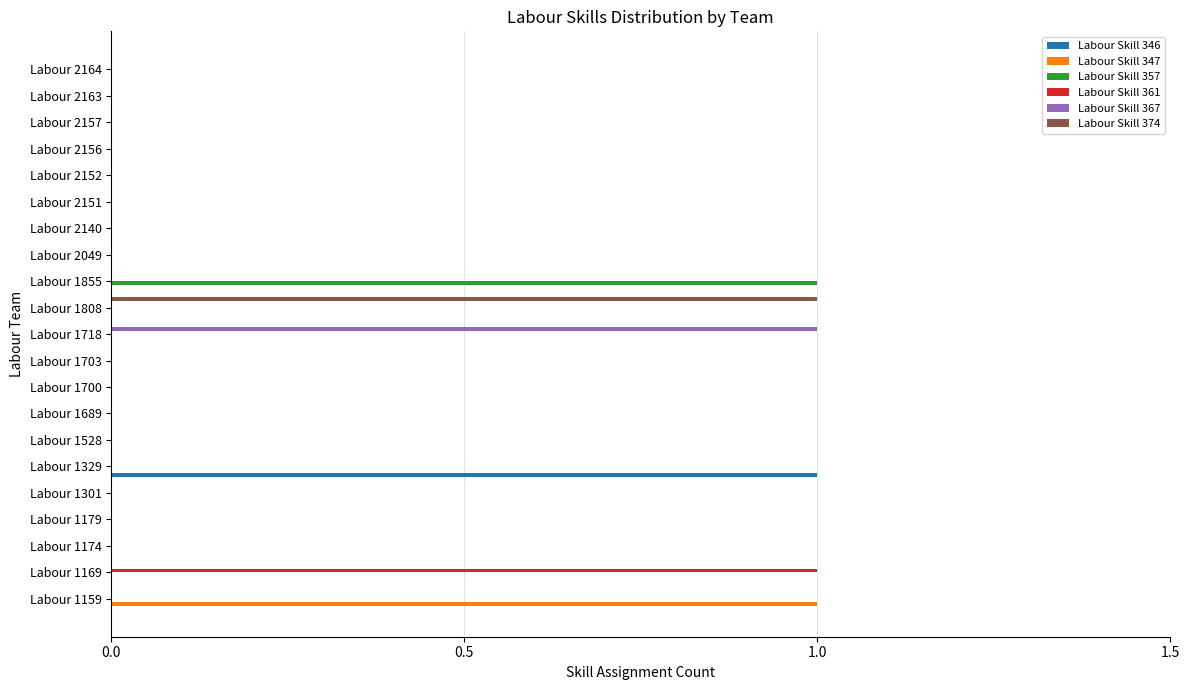

Is it true that Labour Skill 357 equals 0 at Labour 1855?

False